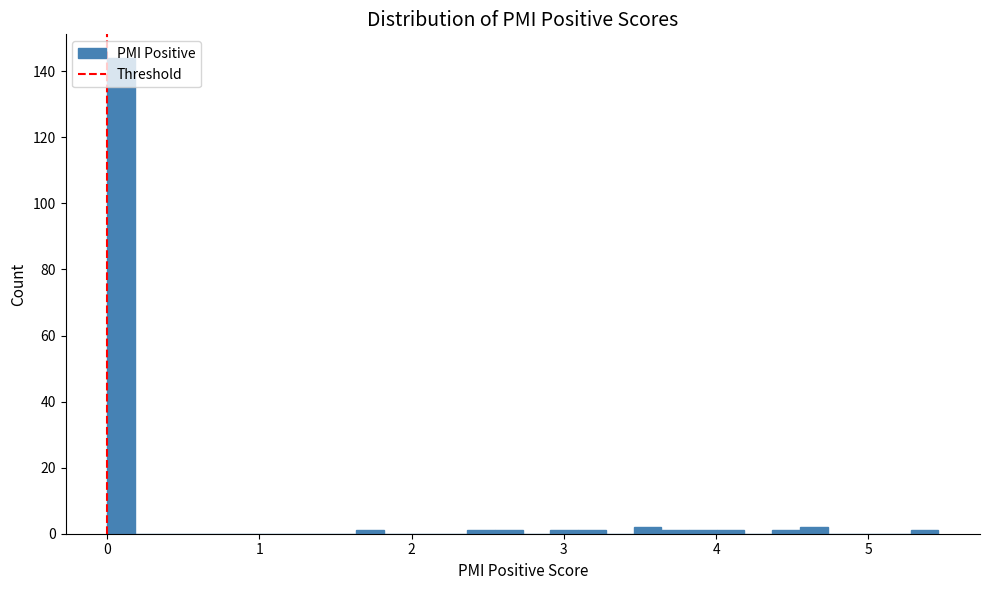

Read against the x-axis, roughly where is the centre of the tallest bar?

0.1